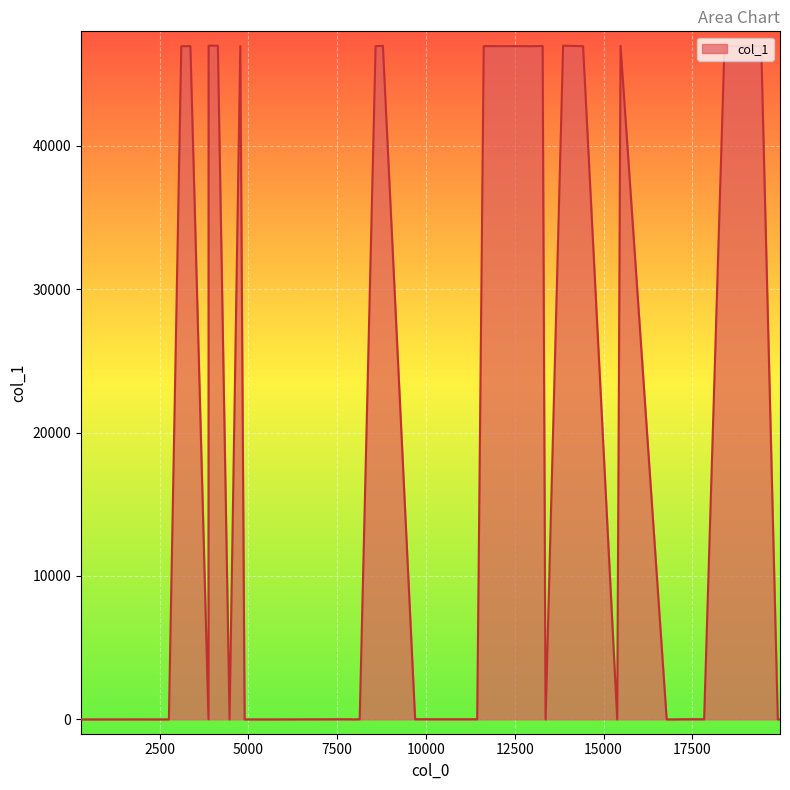

What is the maximum value shown in the chart?

46963